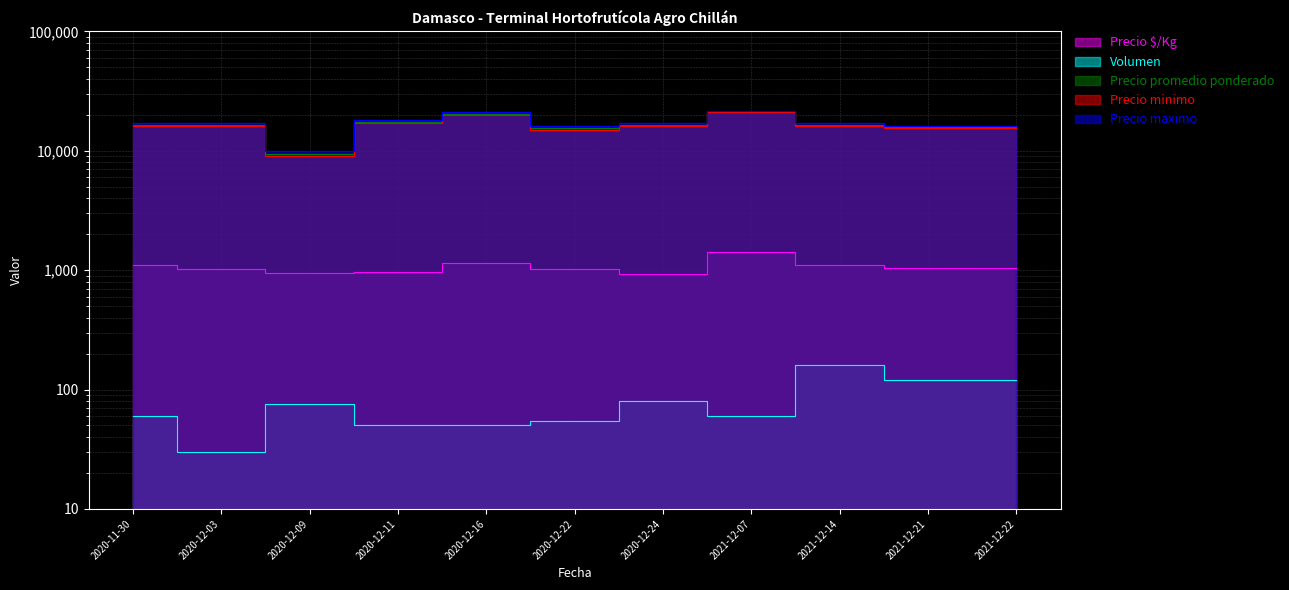

What is the approximate value of Precio promedio ponderado at 2021-12-07?

21250